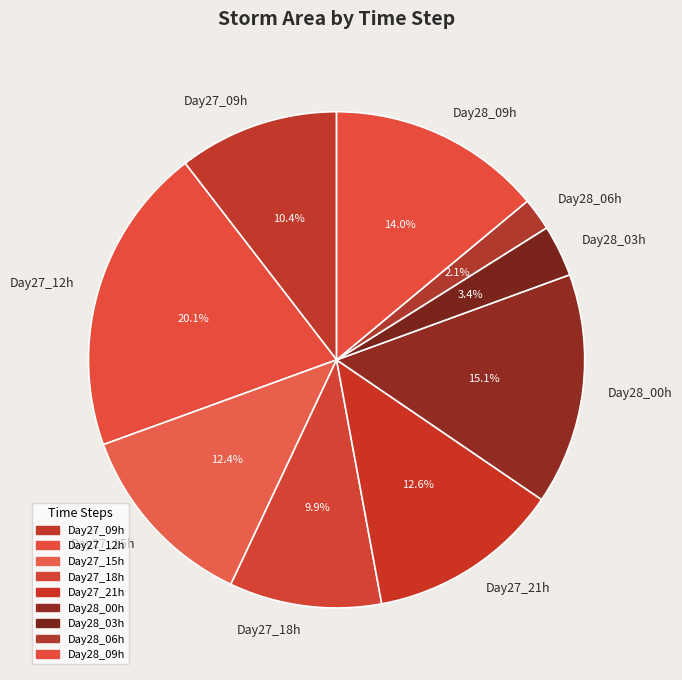

To the nearest percent, what is the difference between the largest and smallest slice percentages?

18%